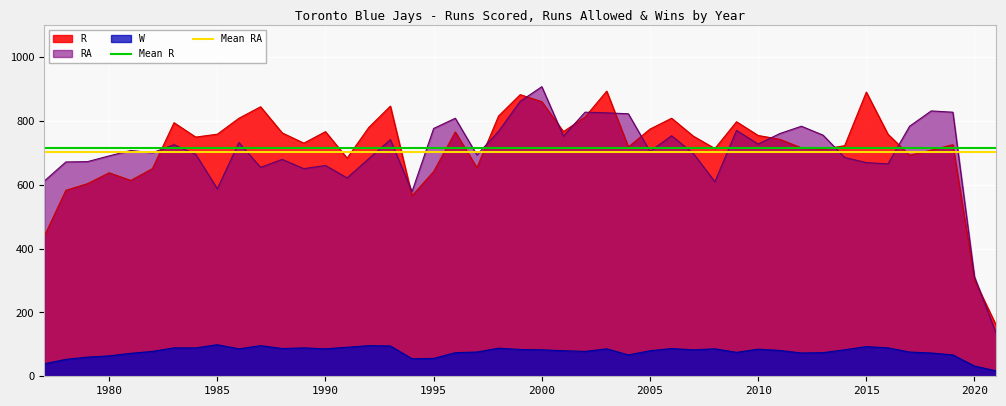

The value of R at 2000 is 1460. True or false?

False